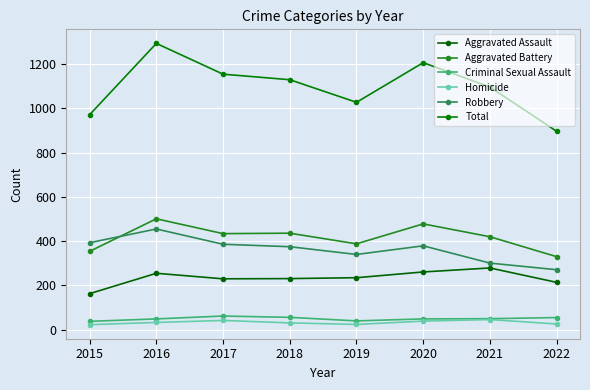

How many distinct data groups are displayed?

6